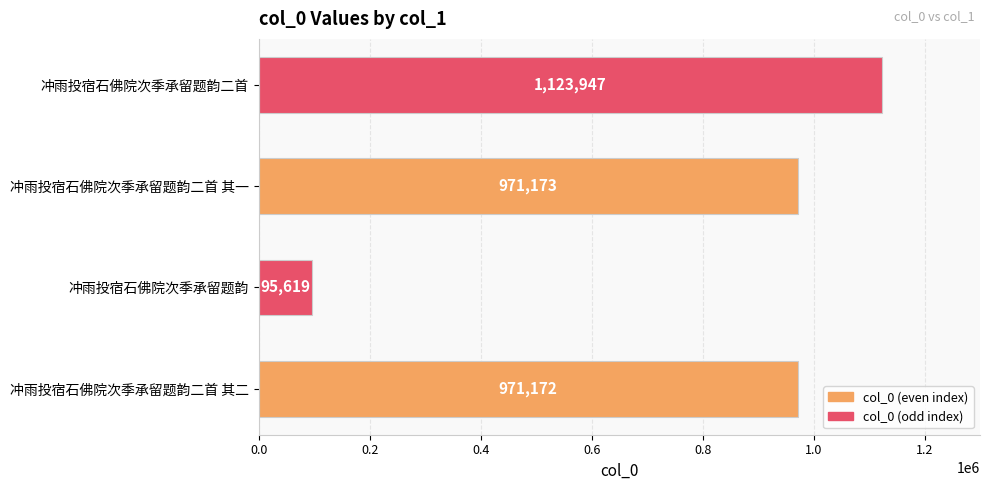

How many data points are less than 971173?

2